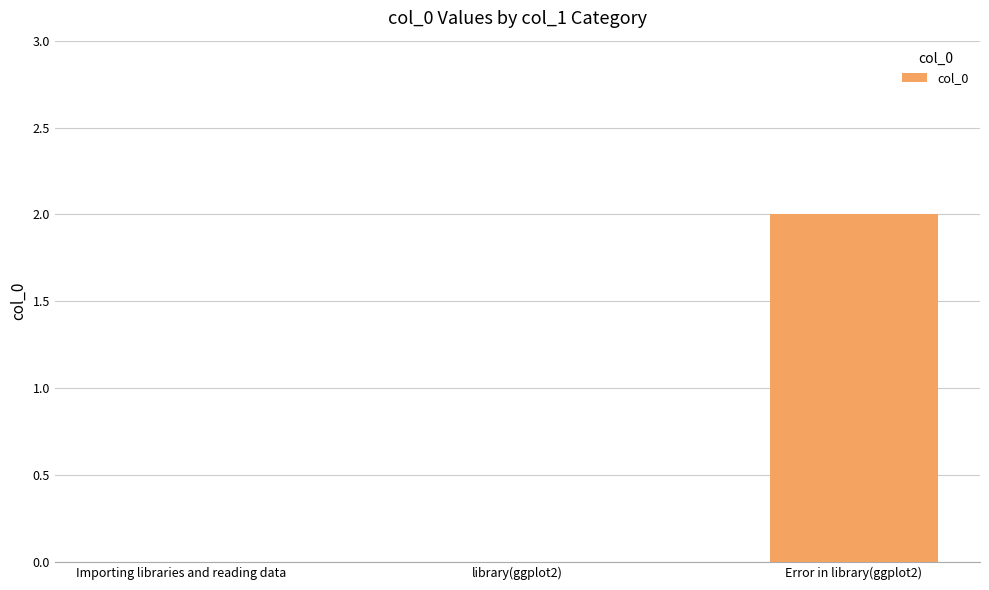

Is it true that the value at Error in library(ggplot2) is 2?

True